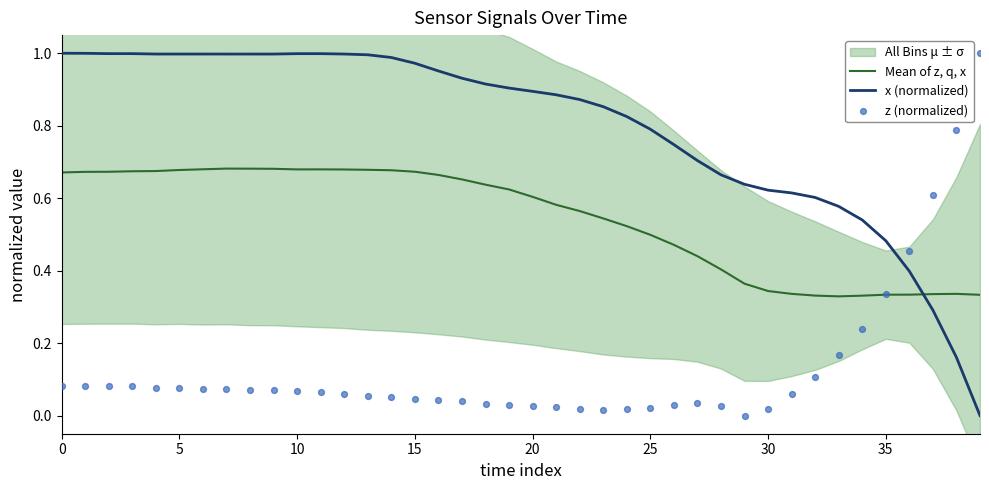

How many intersections are there between Mean of z, q, x and x (normalized)?

1